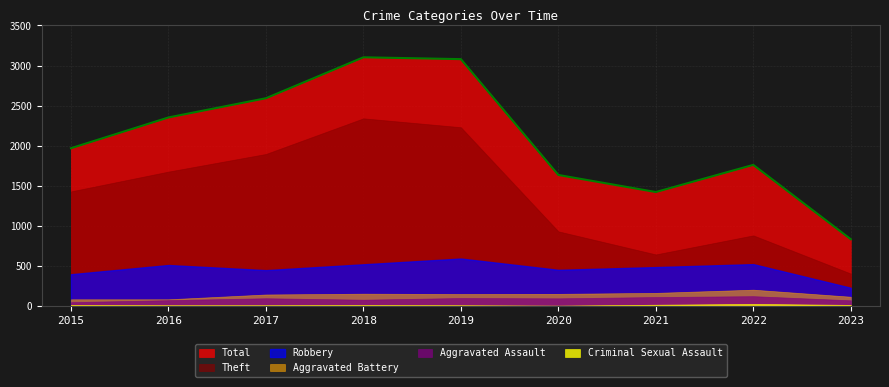

Is it true that Robbery equals 450 at 2020?

True